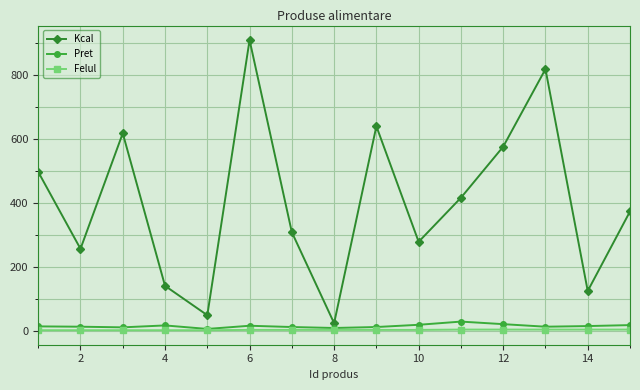

What is the highest value of the Pret series?

28